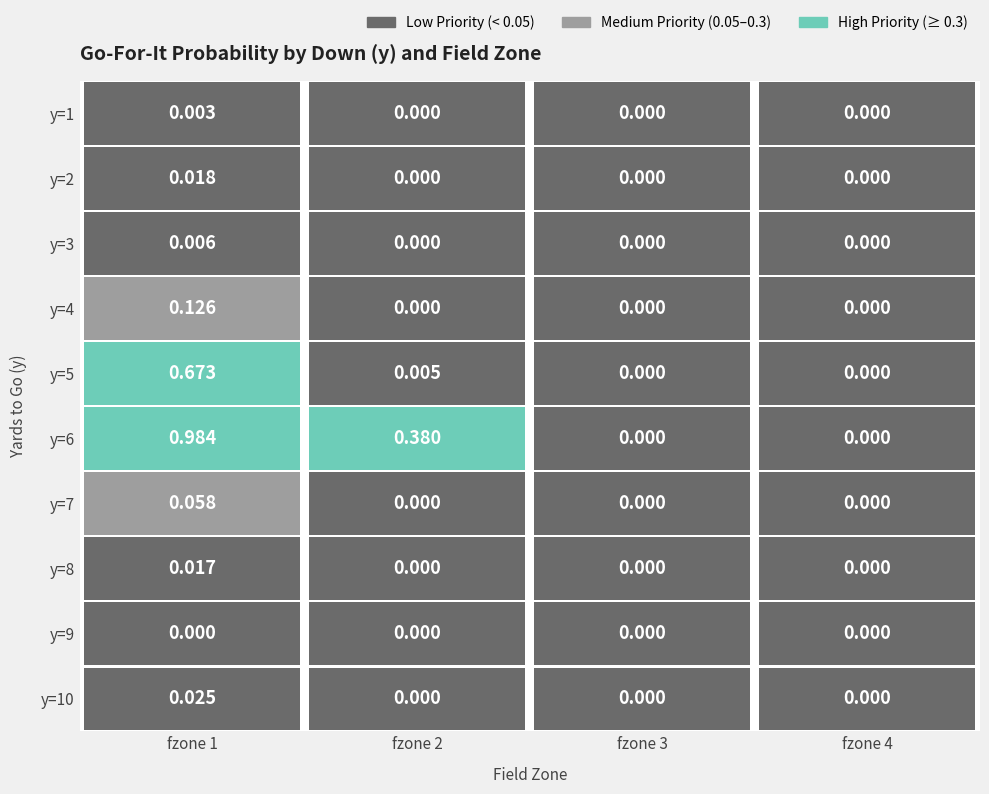

At which label is 4 closest to 0?

fzone 2